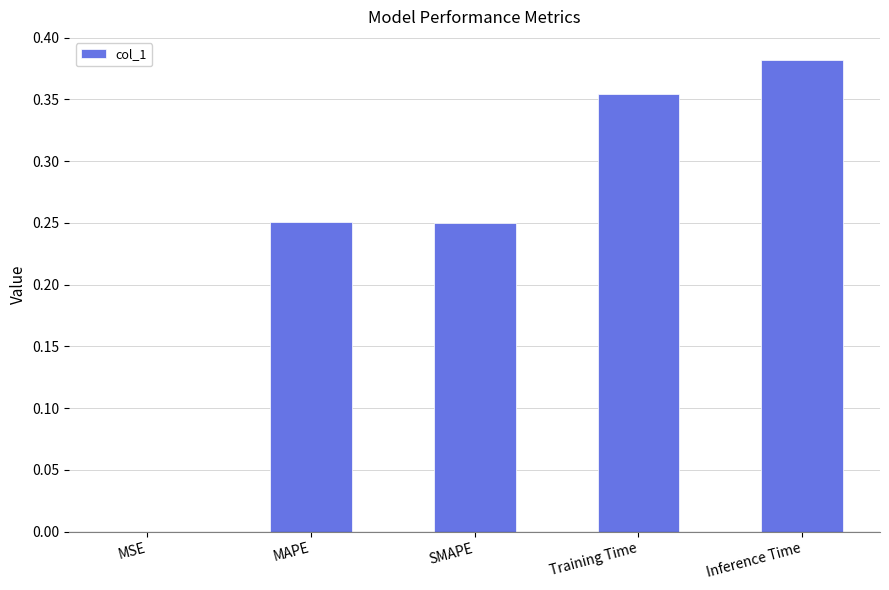

At which category does the chart reach its peak across all series?

Inference Time